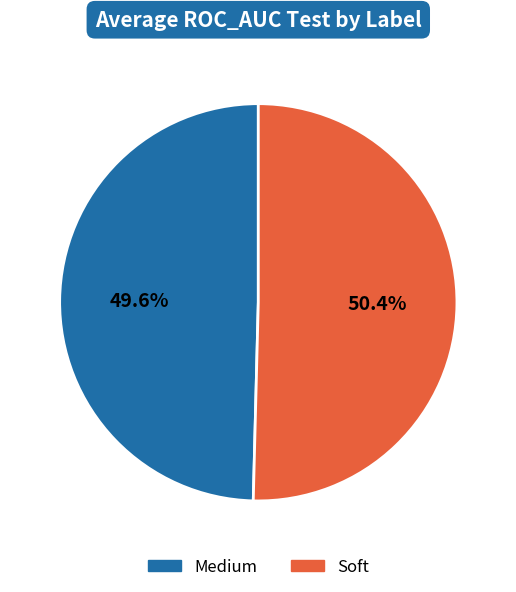

Count the number of slices in the pie.

2